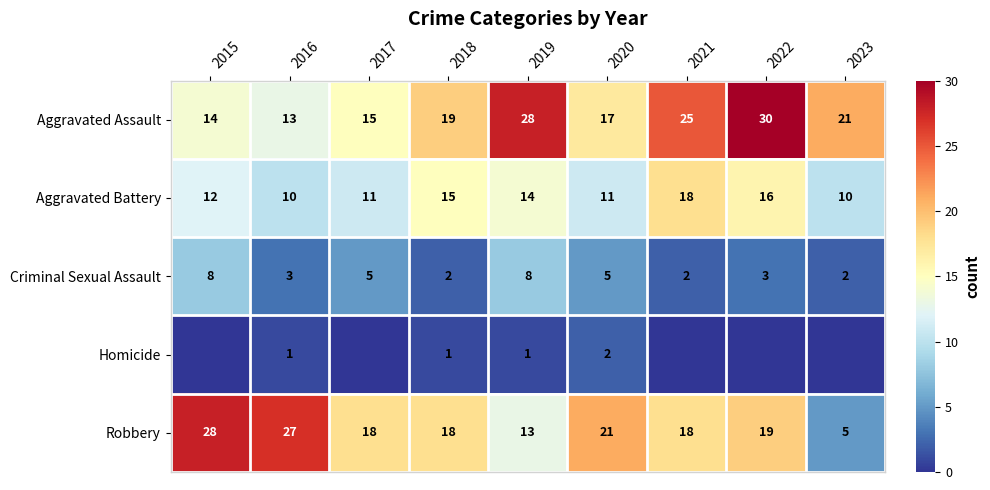

What is the highest value of the Homicide series?

2